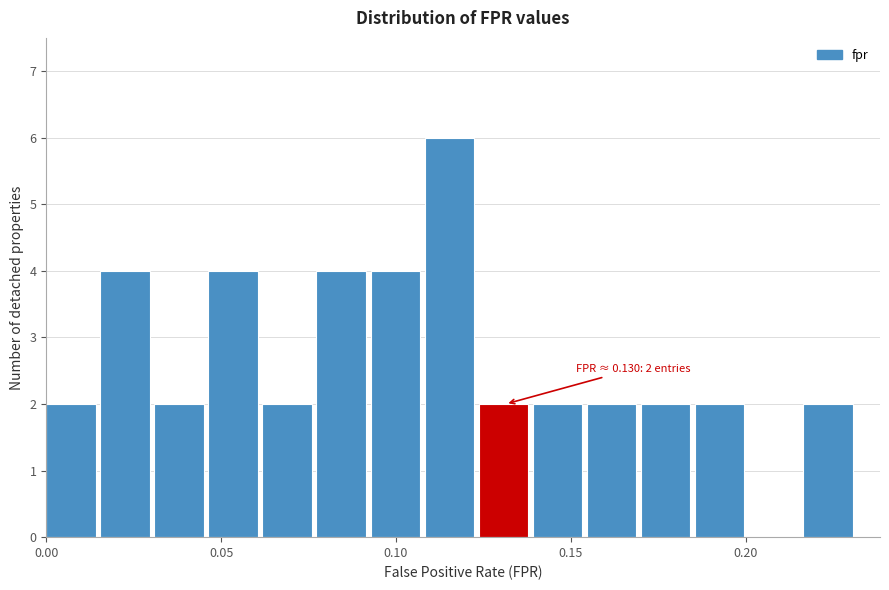

Read against the x-axis, roughly where is the centre of the tallest bar?

0.115